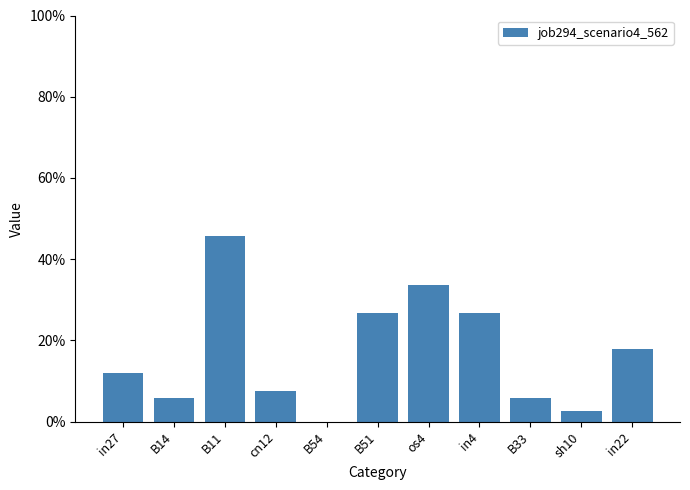

The value at sh10 is 0.0. True or false?

True